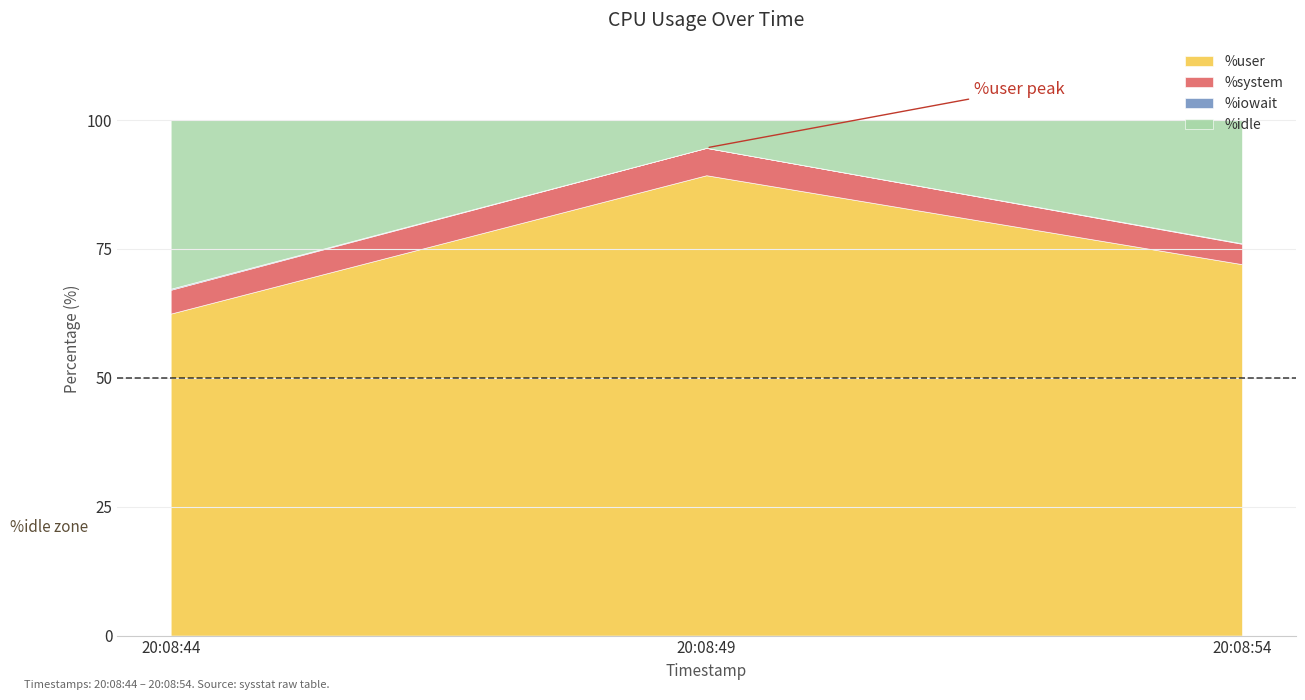

How many positive values does the %iowait series have?

2